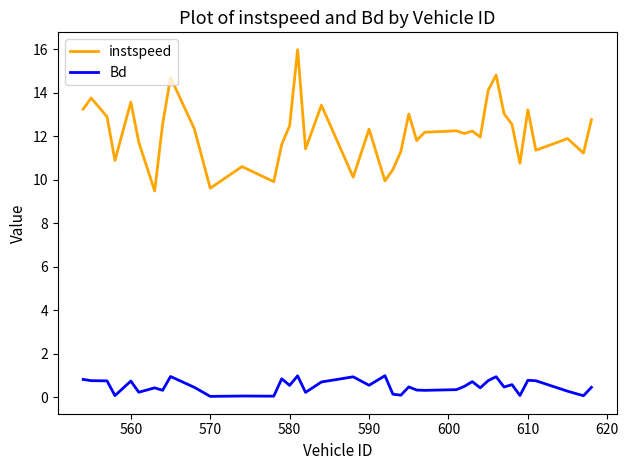

Which series has the largest total across all categories?

instspeed